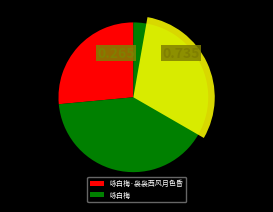

To the nearest percent, what percentage of the pie is 咏白梅·袅袅西风月色昏?

26%